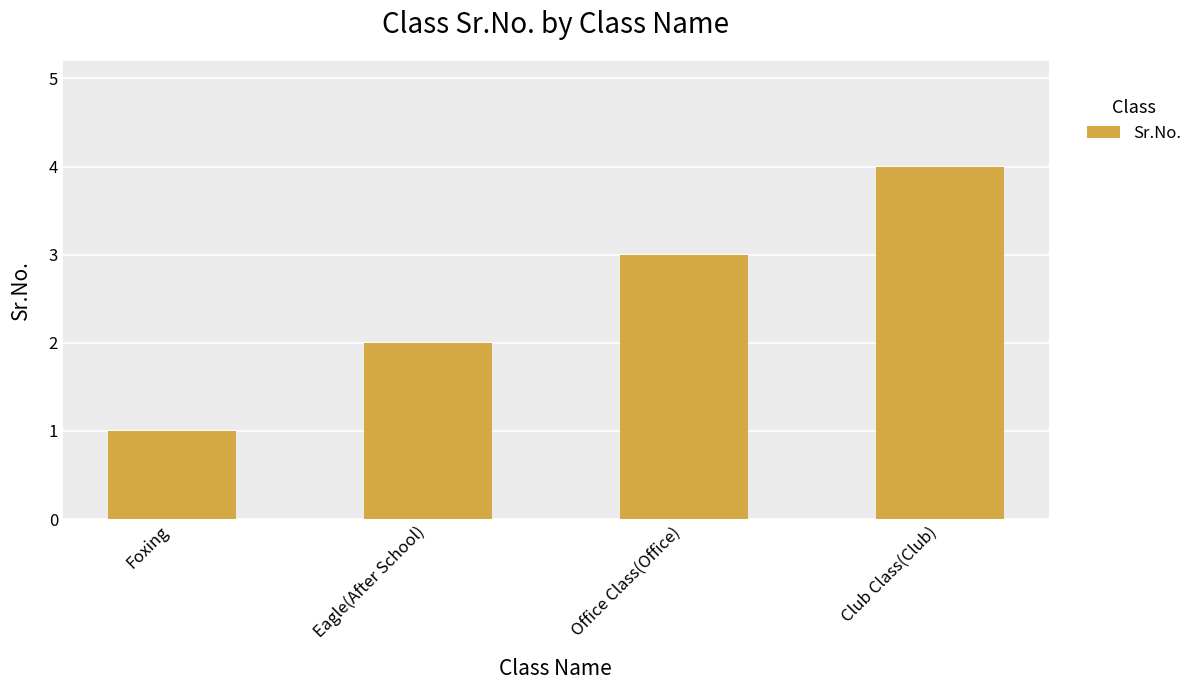

Where is the data nearest to the value 2?

Eagle(After School)